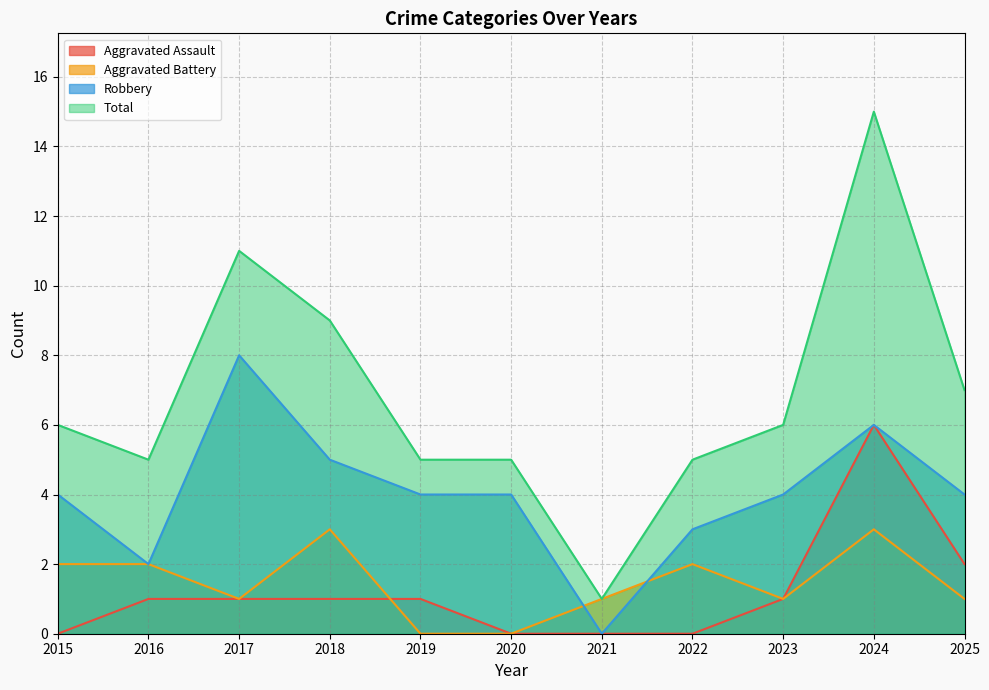

Where is Aggravated Battery nearest to the value 1?

2017